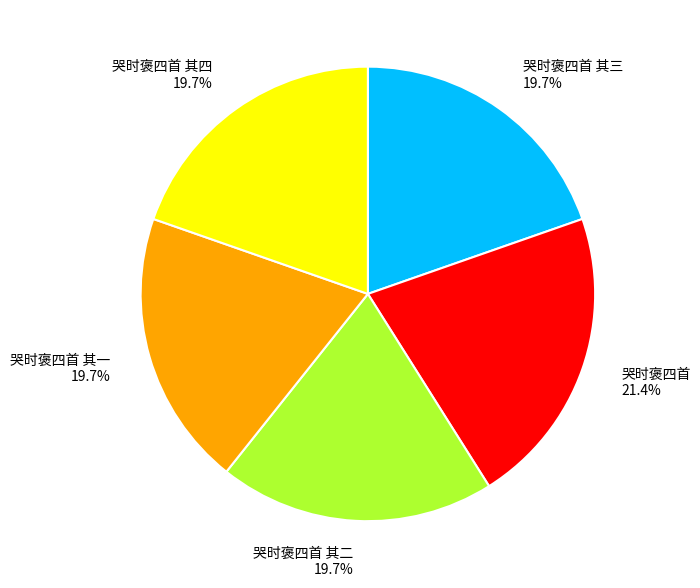

Which category has the biggest portion of the pie?

哭时褒四首